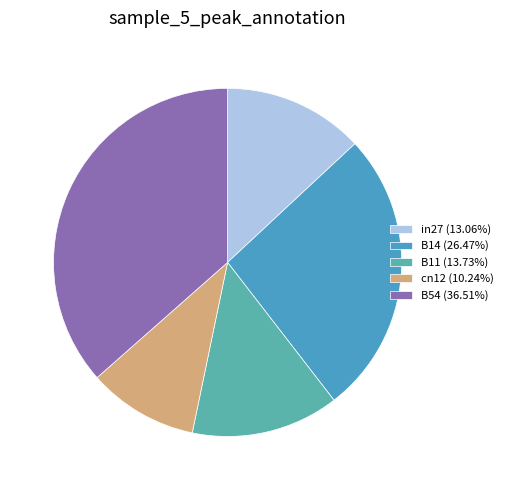

Count the number of slices in the pie.

5